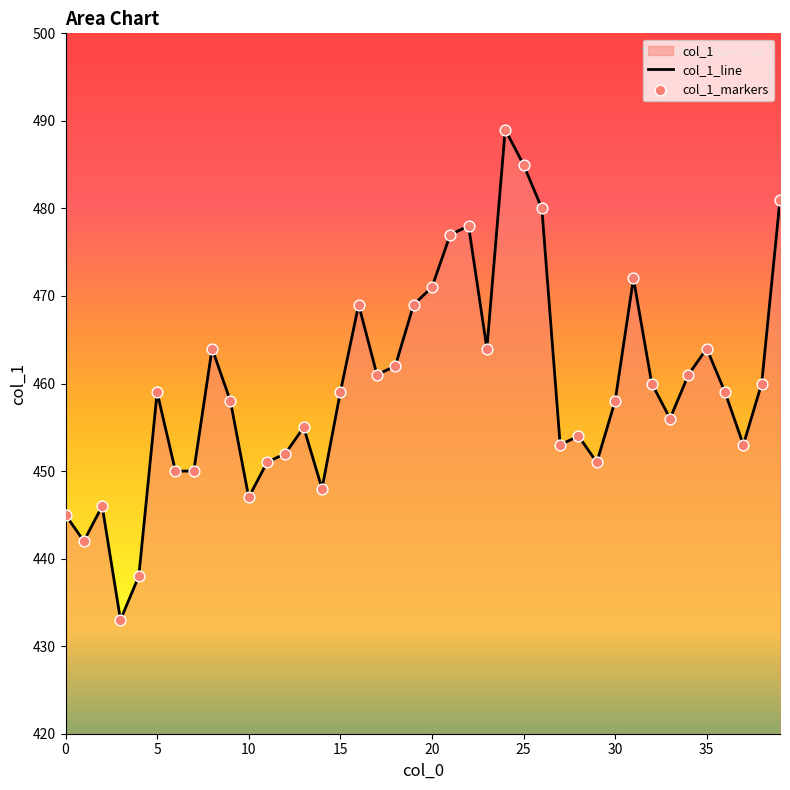

Which has a higher value, 5 or 16?

16